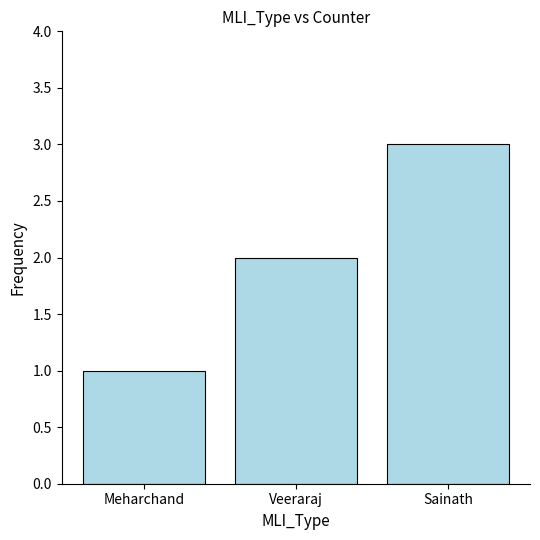

True or false: the data shows 2 at Veeraraj.

True